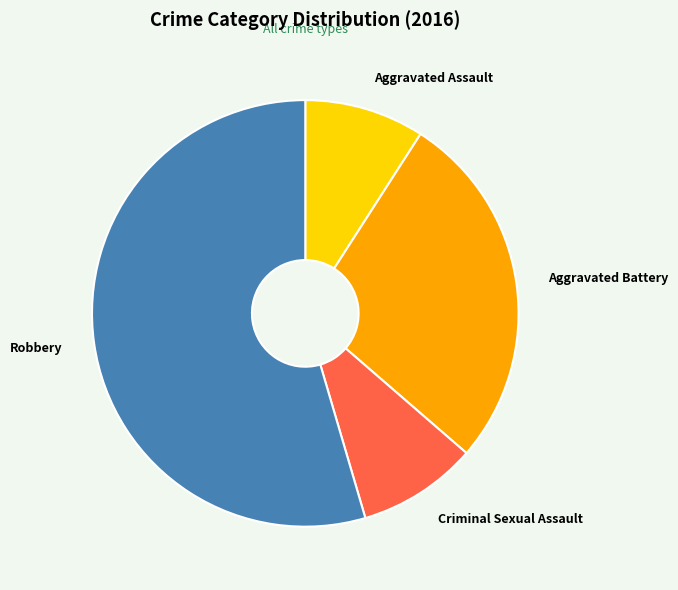

What is the ratio of the value at Criminal Sexual Assault to the value at Aggravated Assault?

1.0